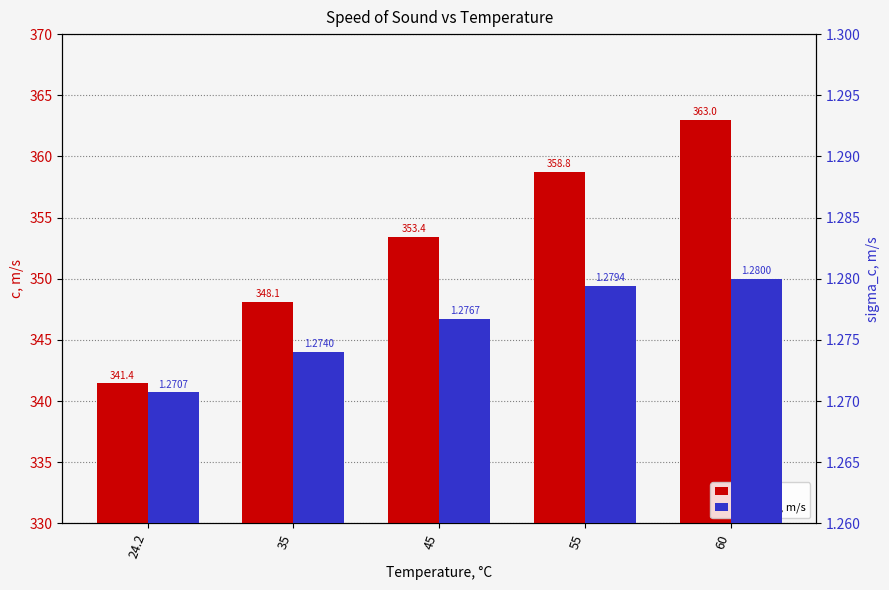

Where does the c, m/s series first go above 353?

45